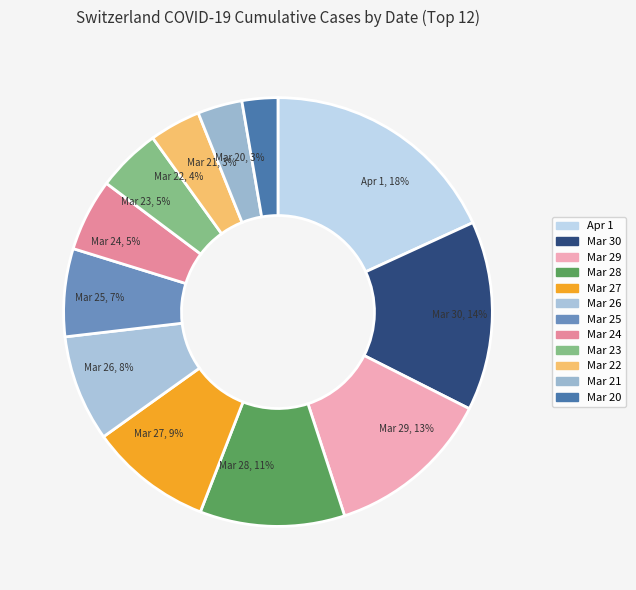

How many slices are in this pie chart?

12